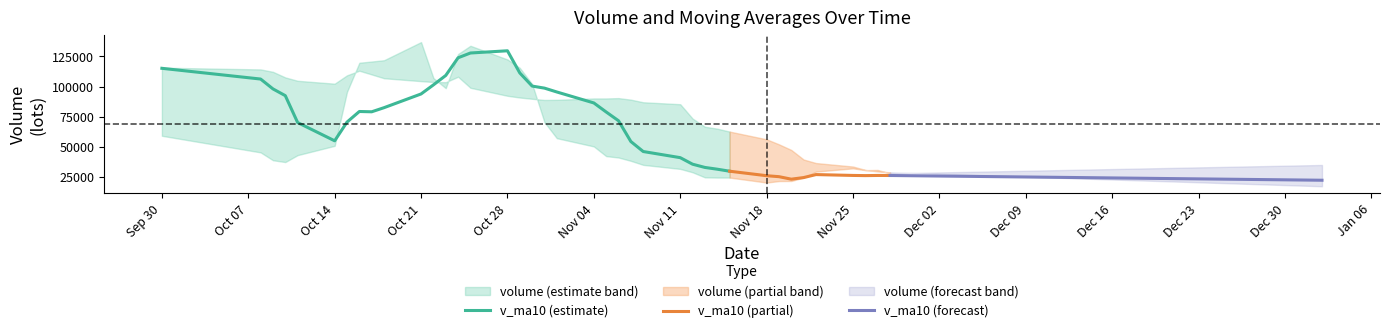

The value of v_ma10 (estimate) at Nov 04 is 122019.5. True or false?

False